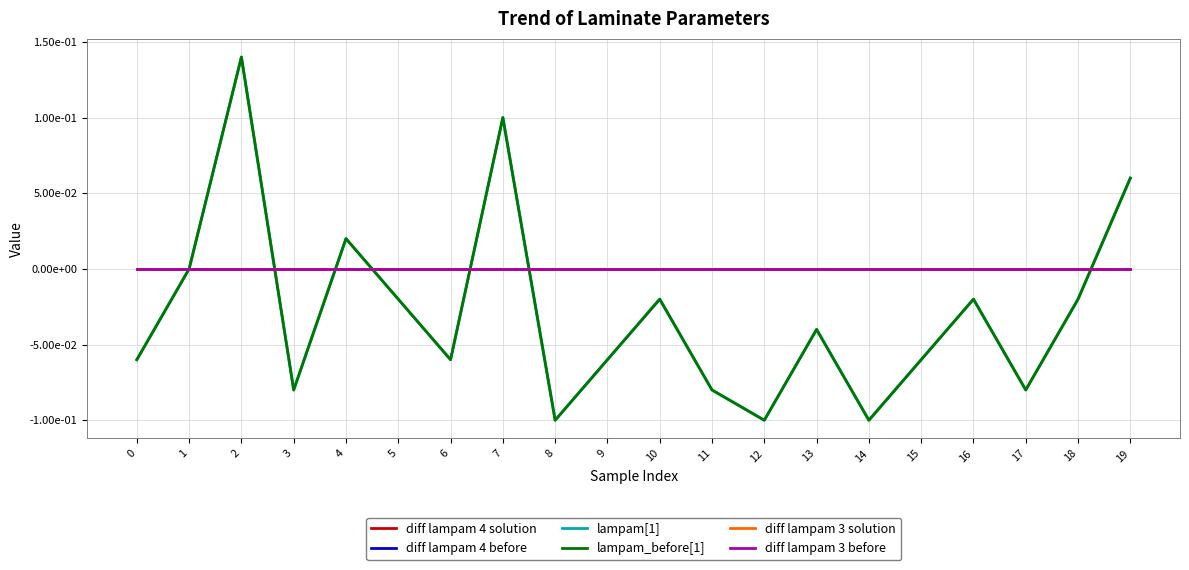

Is this an area chart (filled region under the line)?

No